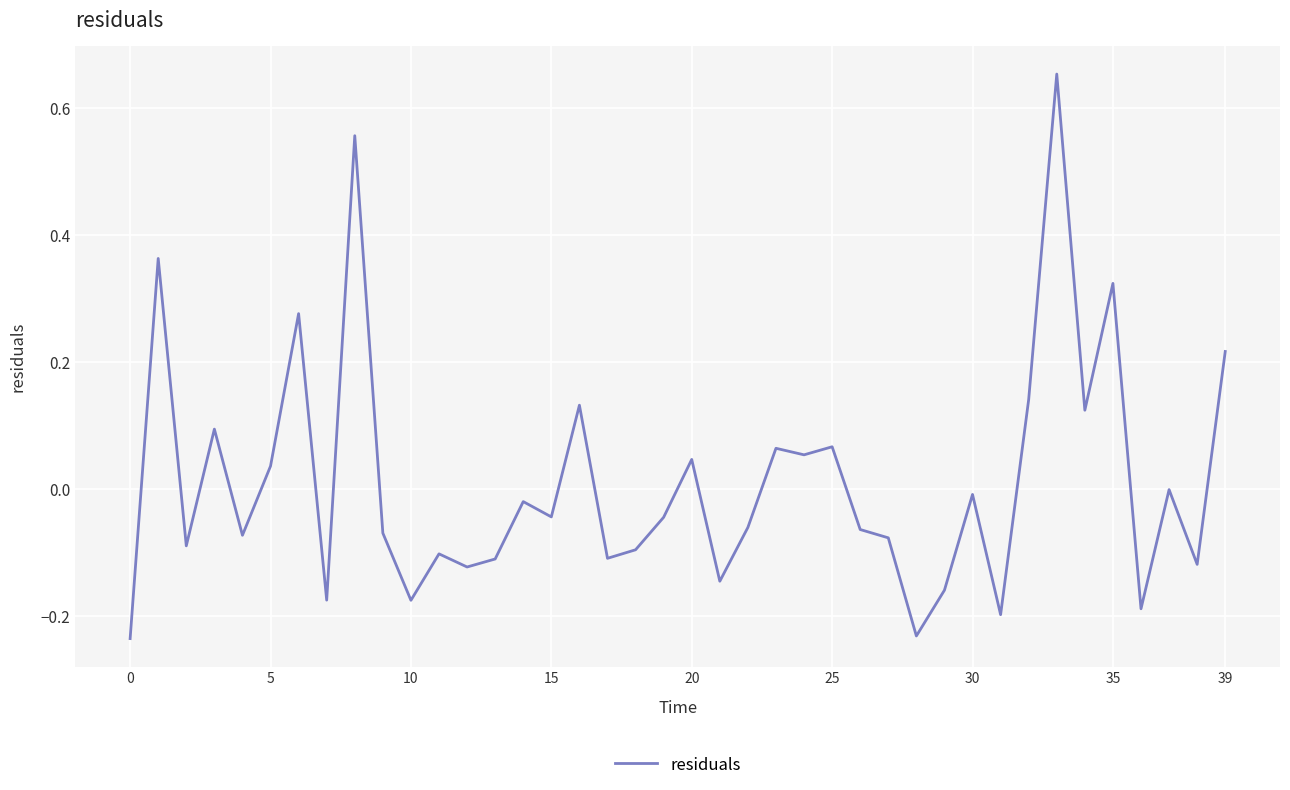

What is the difference between the maximum and minimum values?

0.9